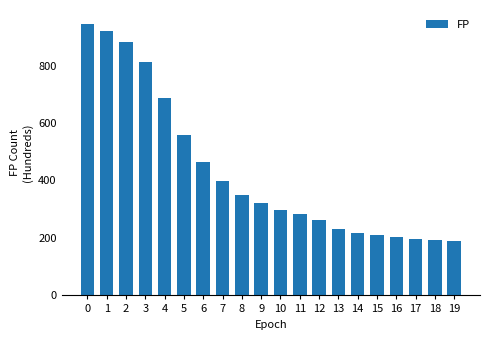

Is it true that the value at 14 is 216?

True